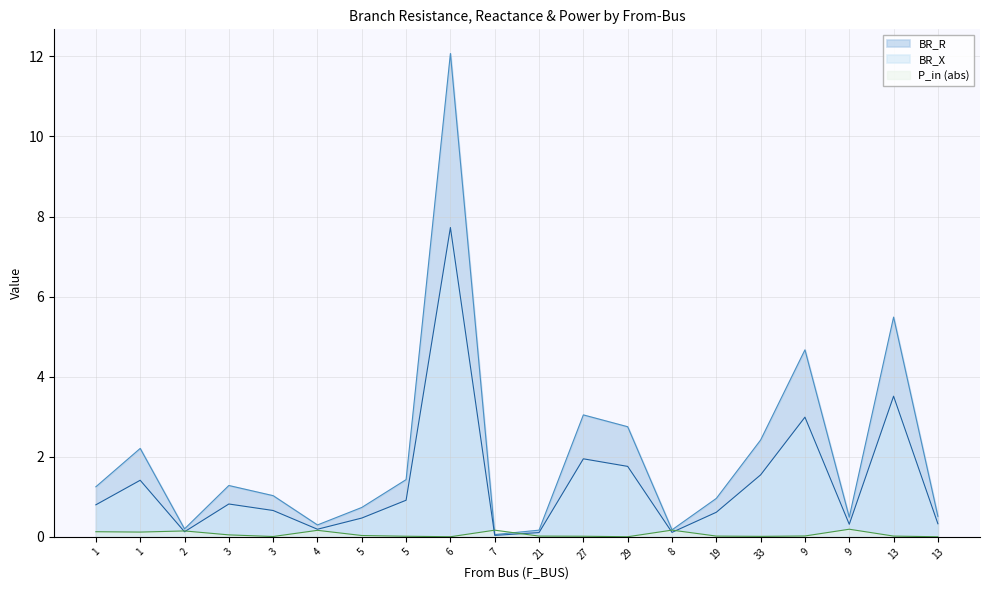

At how many categories does at least one series exceed 2?

7